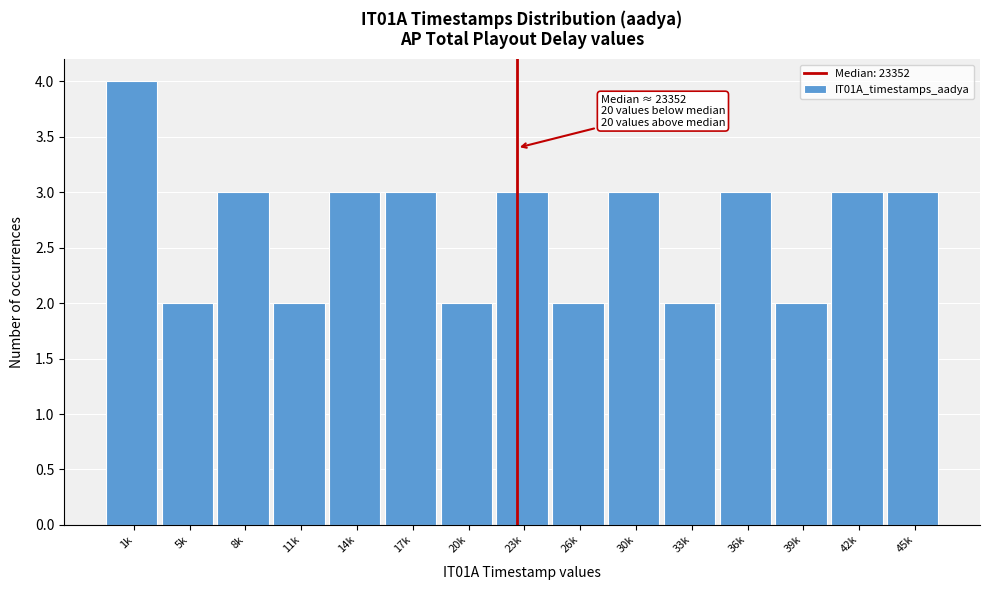

Reading left to right, extract all data points from this chart.

1k=4	5k=2	8k=3	11k=2	14k=3	17k=3	20k=2	23k=3	26k=2	30k=3	33k=2	36k=3	39k=2	42k=3	45k=3